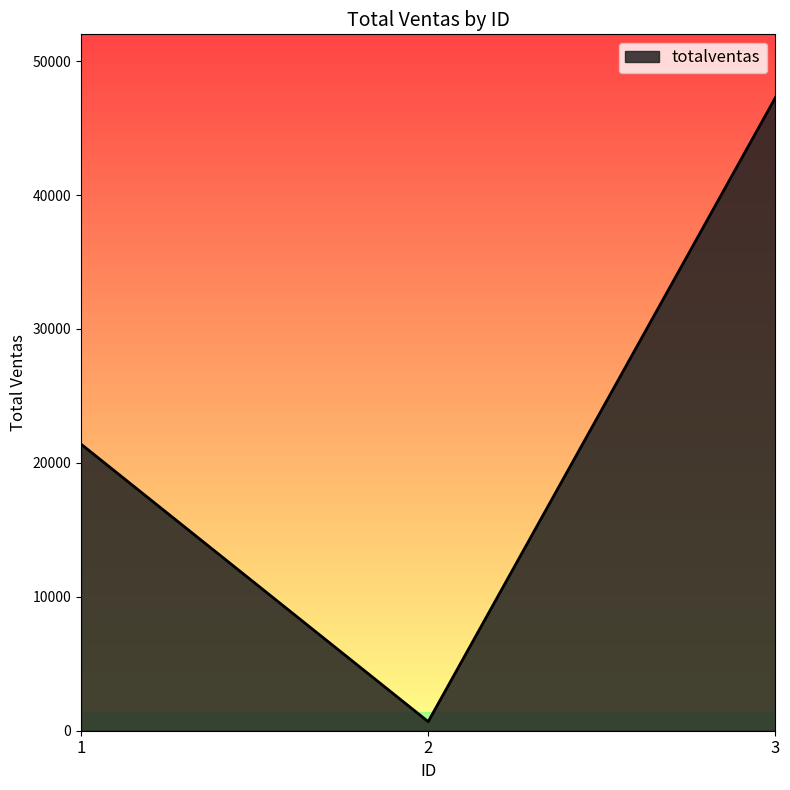

Count the values in the range 680 to 47275.

3